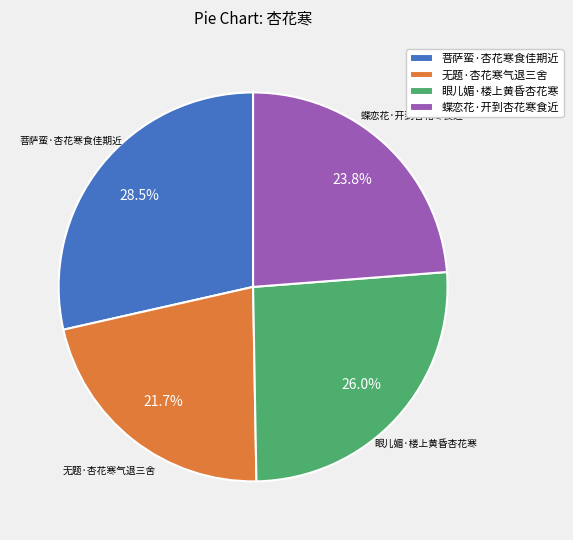

Is there a majority slice in this chart?

No